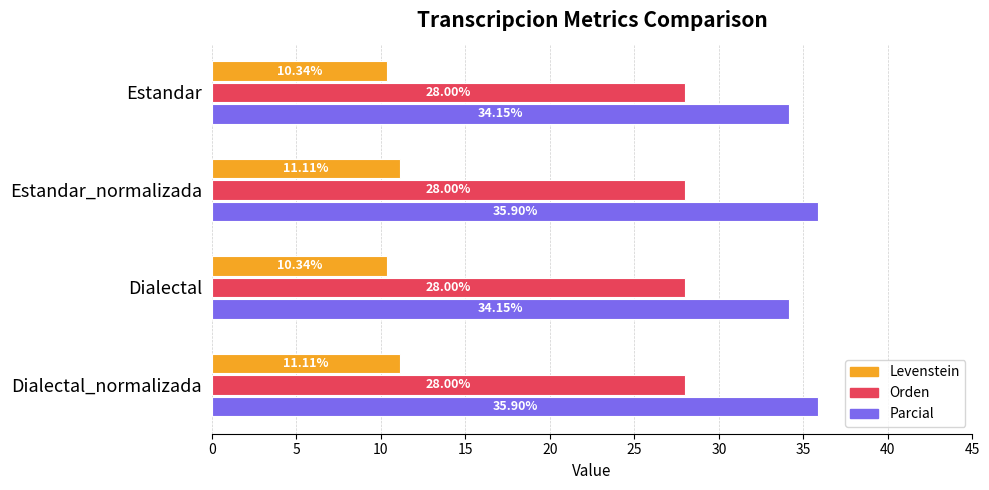

What is the average value of the Parcial series?

35.0